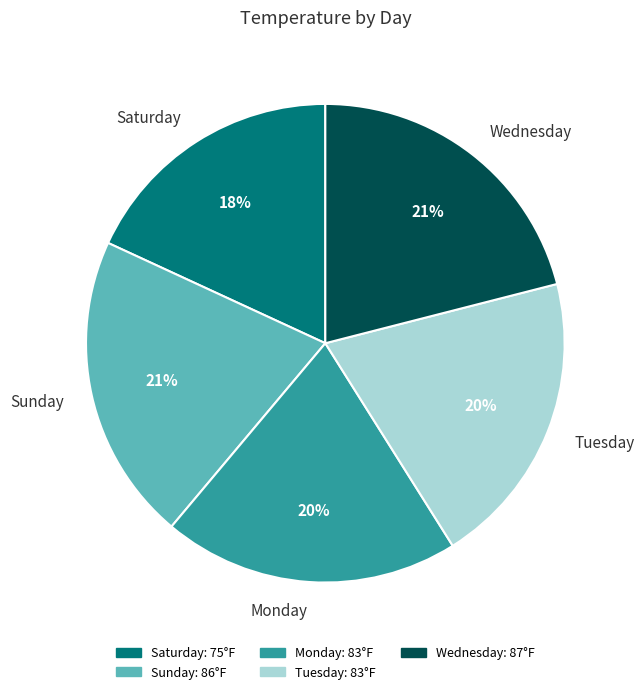

To the nearest percent, what is the combined percentage of Monday and Tuesday?

40%